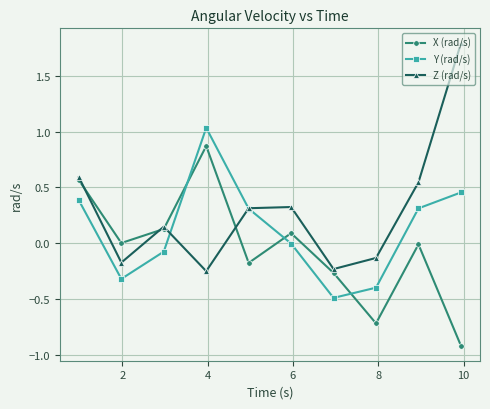

Which series has the widest spread of values?

Z (rad/s)